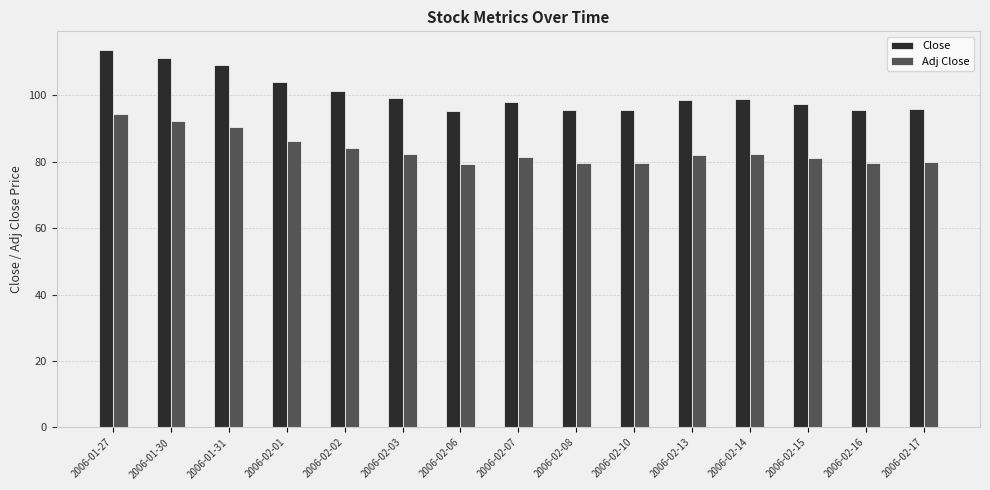

Which series has the largest total across all categories?

Close